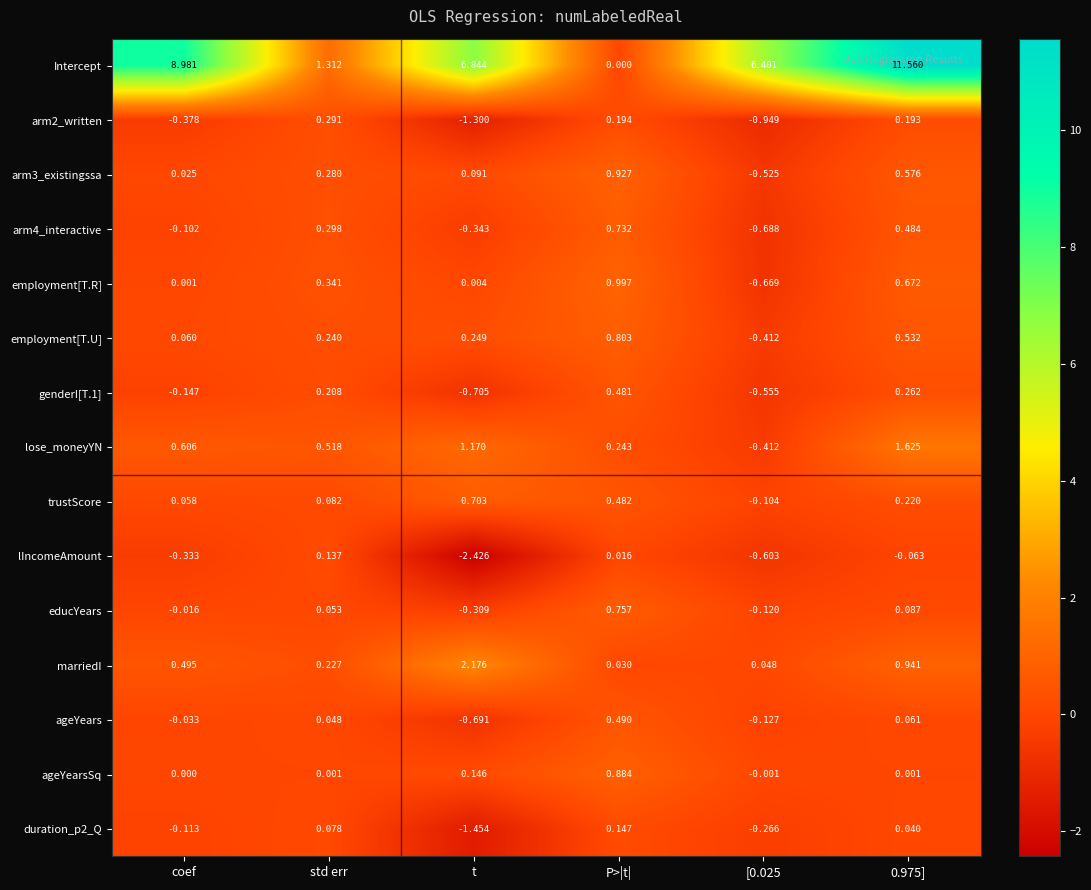

At which category does the chart reach its minimum across all series?

t